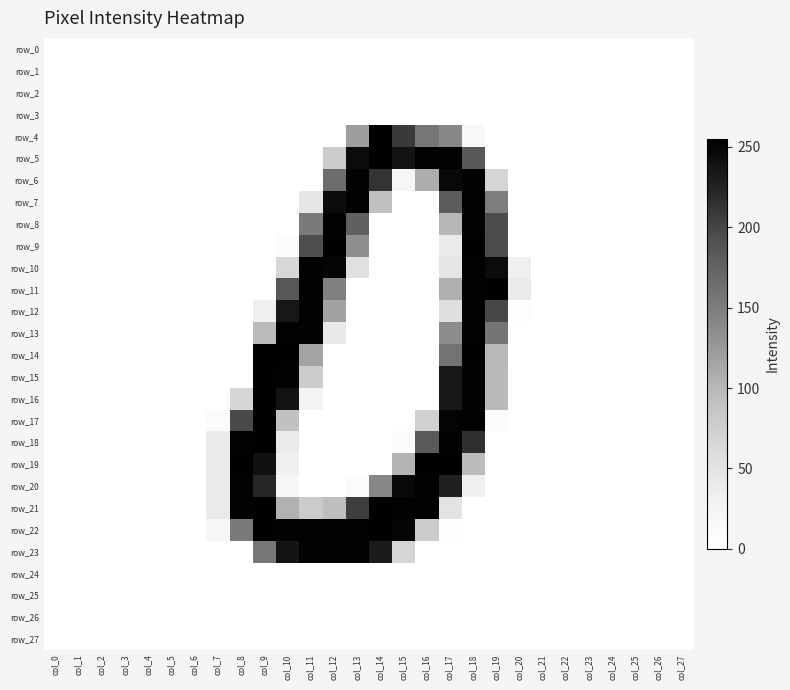

Reading left to right, extract all data points from this chart.

row_0: 0	0	0	0	0	0	0	0	0	0	0	0	0	0	0	0	0	0	0	0	0	0	0	0	0	0	0	0
row_1: 0	0	0	0	0	0	0	0	0	0	0	0	0	0	0	0	0	0	0	0	0	0	0	0	0	0	0	0
row_2: 0	0	0	0	0	0	0	0	0	0	0	0	0	0	0	0	0	0	0	0	0	0	0	0	0	0	0	0
row_3: 0	0	0	0	0	0	0	0	0	0	0	0	0	0	0	0	0	0	0	0	0	0	0	0	0	0	0	0
row_4: 0	0	0	0	0	0	0	0	0	0	0	0	0	121	255	208	156	141	14	0	0	0	0	0	0	0	0	0
row_5: 0	0	0	0	0	0	0	0	0	0	0	0	79	244	254	237	253	253	185	0	0	0	0	0	0	0	0	0
row_6: 0	0	0	0	0	0	0	0	0	0	0	0	166	253	213	18	108	247	253	68	0	0	0	0	0	0	0	0
row_7: 0	0	0	0	0	0	0	0	0	0	0	43	244	253	90	0	0	181	253	150	0	0	0	0	0	0	0	0
row_8: 0	0	0	0	0	0	0	0	0	0	0	153	253	177	0	0	0	100	253	195	0	0	0	0	0	0	0	0
row_9: 0	0	0	0	0	0	0	0	0	0	5	194	254	133	0	0	0	40	254	196	0	0	0	0	0	0	0	0
row_10: 0	0	0	0	0	0	0	0	0	0	65	253	250	54	0	0	0	47	253	245	33	0	0	0	0	0	0	0
row_11: 0	0	0	0	0	0	0	0	0	0	185	253	146	0	0	0	0	107	253	254	39	0	0	0	0	0	0	0
row_12: 0	0	0	0	0	0	0	0	0	32	235	253	117	0	0	0	0	55	253	199	3	0	0	0	0	0	0	0
row_13: 0	0	0	0	0	0	0	0	0	97	253	253	41	0	0	0	0	136	253	157	0	0	0	0	0	0	0	0
row_14: 0	0	0	0	0	0	0	0	0	255	254	116	0	0	0	0	0	159	254	99	0	0	0	0	0	0	0	0
row_15: 0	0	0	0	0	0	0	0	0	254	253	78	0	0	0	0	0	234	253	98	0	0	0	0	0	0	0	0
row_16: 0	0	0	0	0	0	0	0	68	254	239	24	0	0	0	0	0	234	253	98	0	0	0	0	0	0	0	0
row_17: 0	0	0	0	0	0	0	7	197	254	91	0	0	0	0	0	73	251	253	8	0	0	0	0	0	0	0	0
row_18: 0	0	0	0	0	0	0	40	253	254	39	0	0	0	0	8	183	253	215	0	0	0	0	0	0	0	0	0
row_19: 0	0	0	0	0	0	0	40	254	241	30	0	0	0	0	103	254	254	96	0	0	0	0	0	0	0	0	0
row_20: 0	0	0	0	0	0	0	40	253	222	18	0	0	8	140	247	253	227	31	0	0	0	0	0	0	0	0	0
row_21: 0	0	0	0	0	0	0	40	253	254	105	79	94	205	254	253	253	49	0	0	0	0	0	0	0	0	0	0
row_22: 0	0	0	0	0	0	0	18	153	254	253	253	253	253	254	250	79	2	0	0	0	0	0	0	0	0	0	0
row_23: 0	0	0	0	0	0	0	0	0	155	238	253	253	253	231	68	0	0	0	0	0	0	0	0	0	0	0	0
row_24: 0	0	0	0	0	0	0	0	0	0	0	0	0	0	0	0	0	0	0	0	0	0	0	0	0	0	0	0
row_25: 0	0	0	0	0	0	0	0	0	0	0	0	0	0	0	0	0	0	0	0	0	0	0	0	0	0	0	0
row_26: 0	0	0	0	0	0	0	0	0	0	0	0	0	0	0	0	0	0	0	0	0	0	0	0	0	0	0	0
row_27: 0	0	0	0	0	0	0	0	0	0	0	0	0	0	0	0	0	0	0	0	0	0	0	0	0	0	0	0